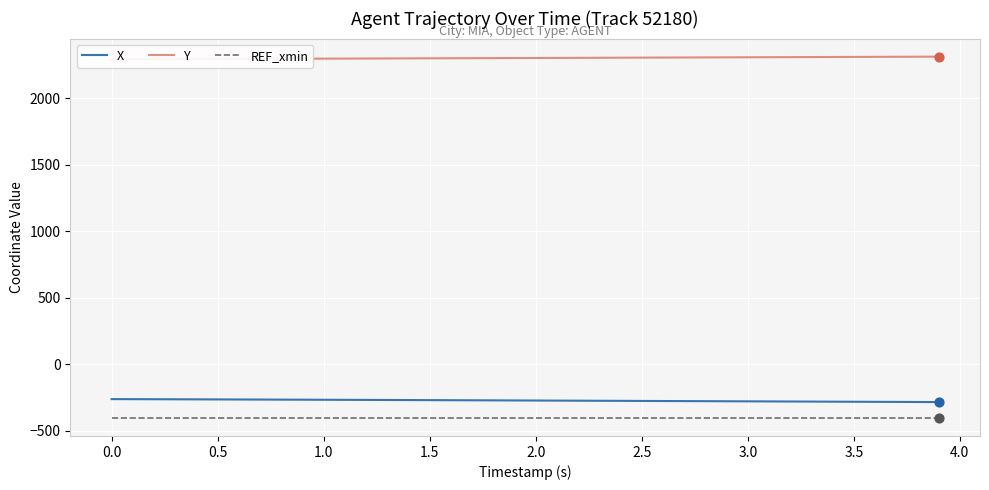

At how many categories does at least one series exceed 523?

40